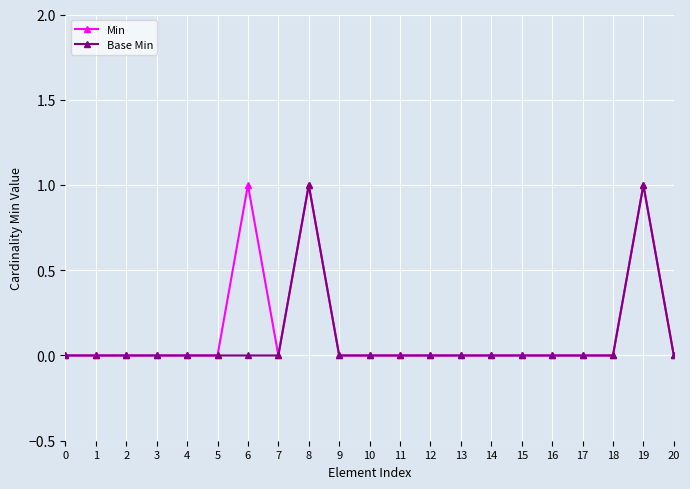

What is the difference between the maximum and minimum values in the Base Min series?

1